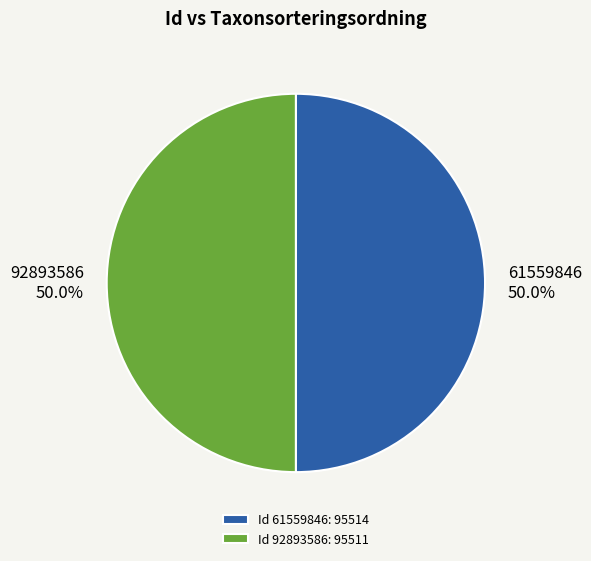

Combined, what portion of the pie is Id 92893586: 95511 and Id 61559846: 95514?

100.0%